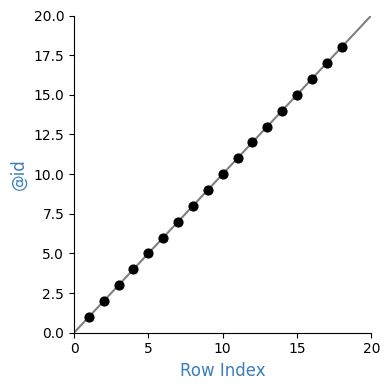

What is the range of X values (max minus min)?

17